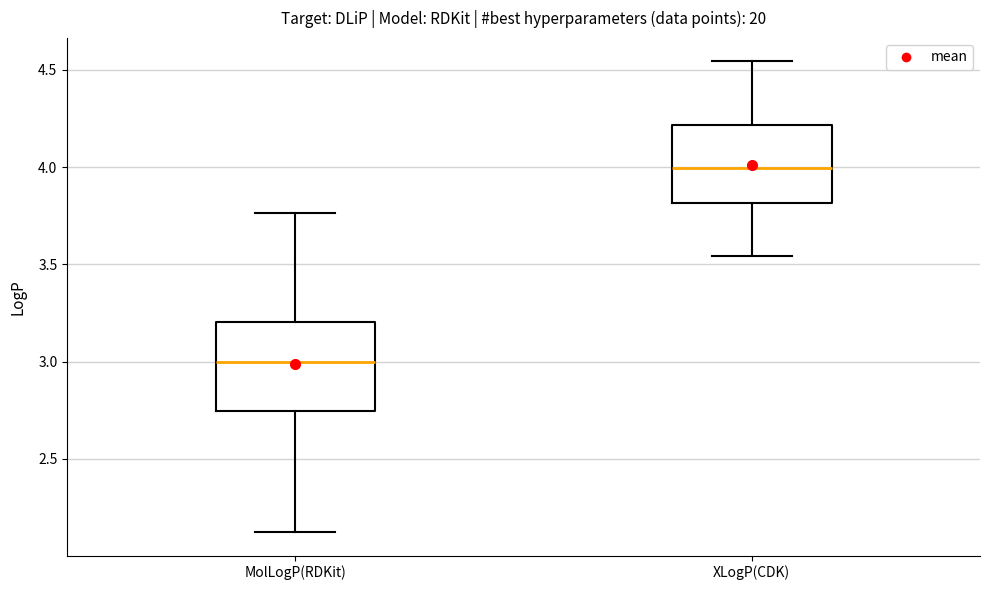

Where is the upper edge of the box for MolLogP(RDKit) on the y-axis? The values are not printed on the chart, so give them approximately, as read against the axis.

3.20